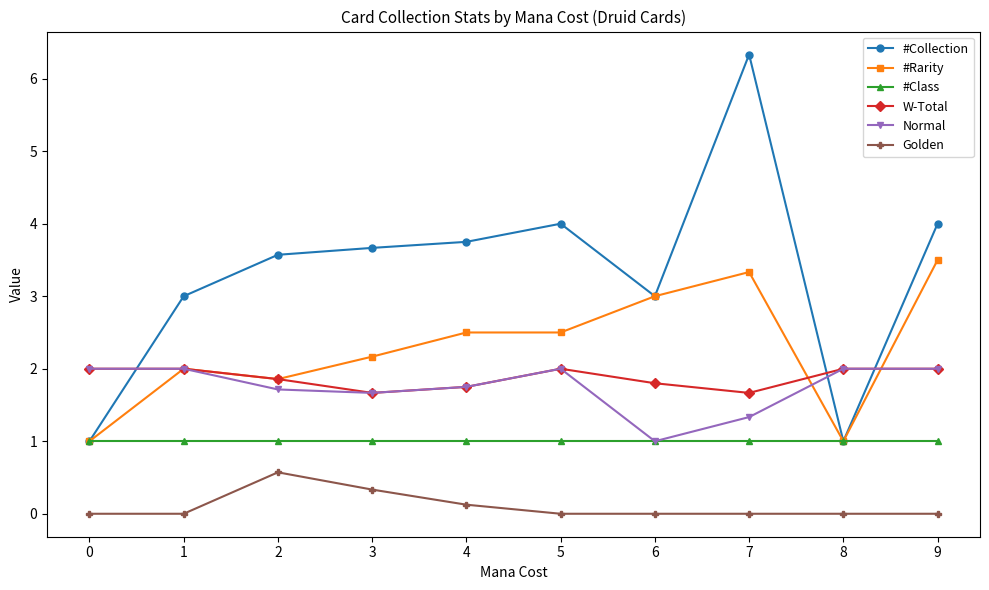

At 7, list the series in order from largest to smallest.

#Collection, #Rarity, W-Total, Normal, #Class, Golden